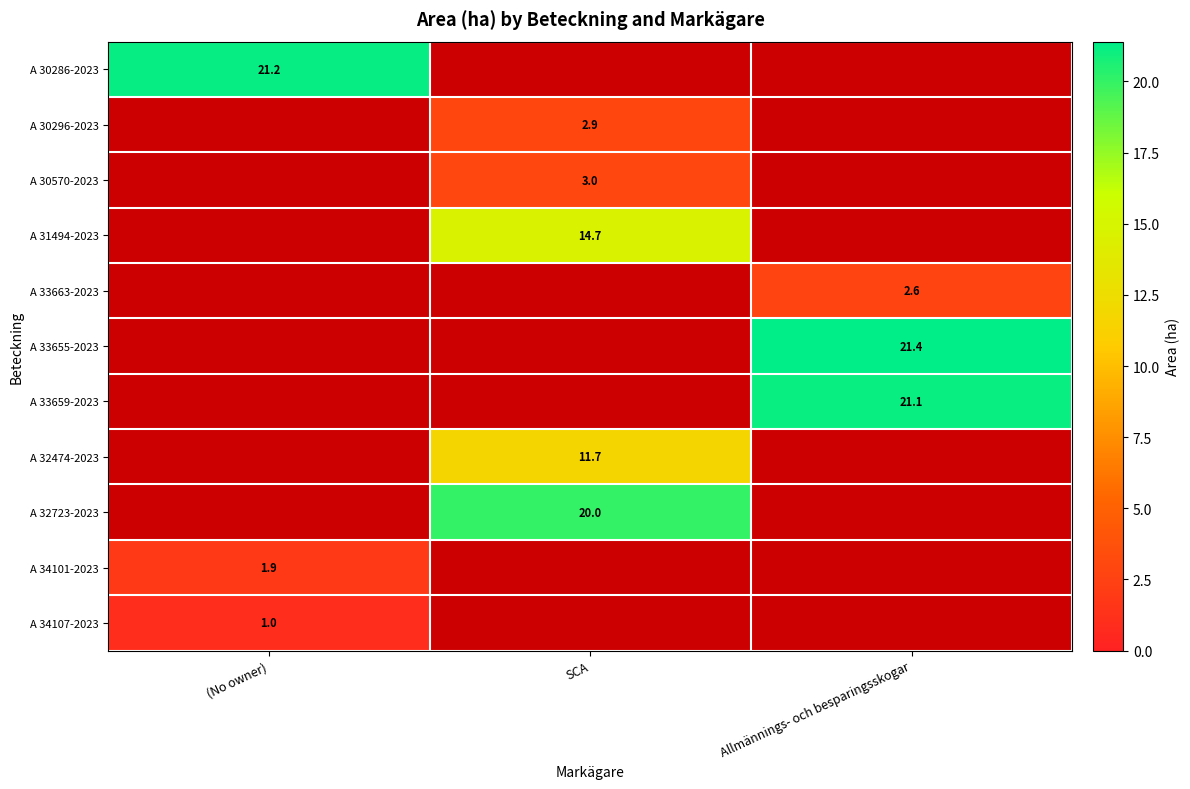

Is it true that A 31494-2023 equals 14.7 at SCA?

True